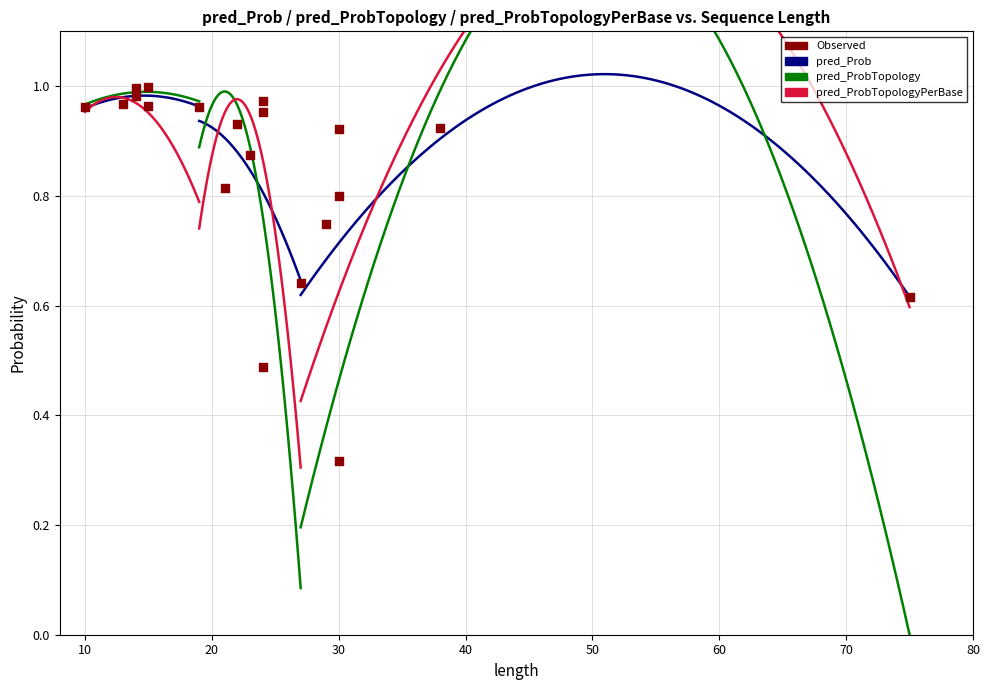

Which series contains the highest Y value?

pred_ProbTopologyPerBase